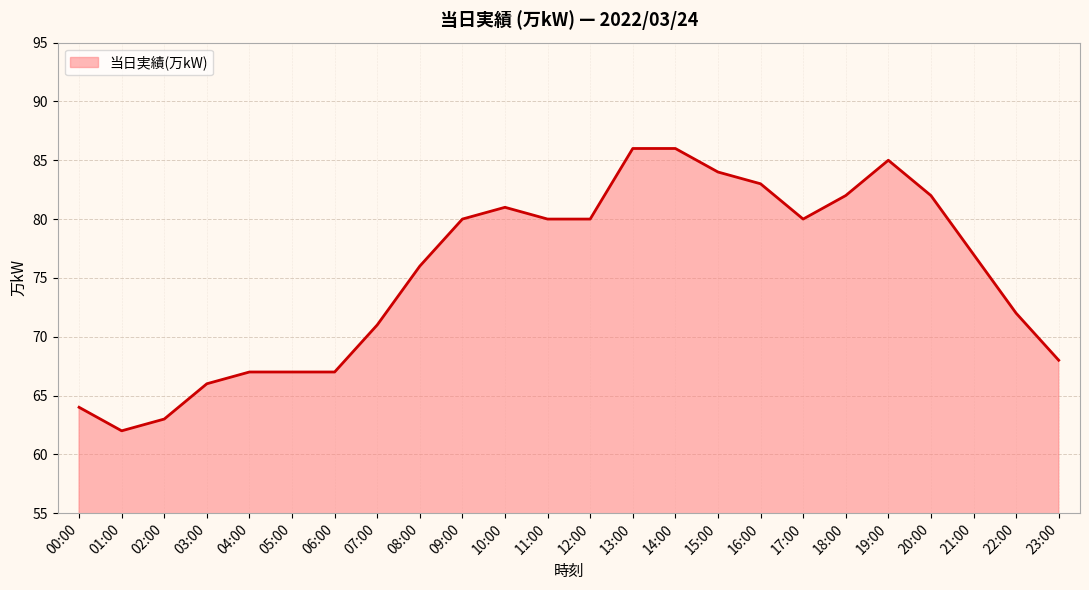

Reading left to right, extract all data points from this chart.

64	62	63	66	67	67	67	71	76	80	81	80	80	86	86	84	83	80	82	85	82	77	72	68